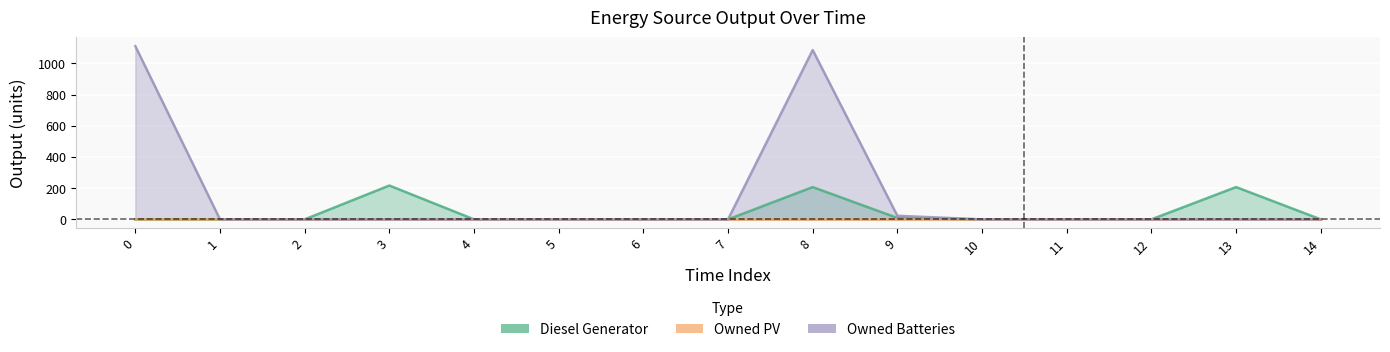

Rank the categories by Owned Batteries value from highest to lowest.

0, 8, 9, 1, 2, 3, 4, 5, 6, 7, 10, 11, 12, 13, 14